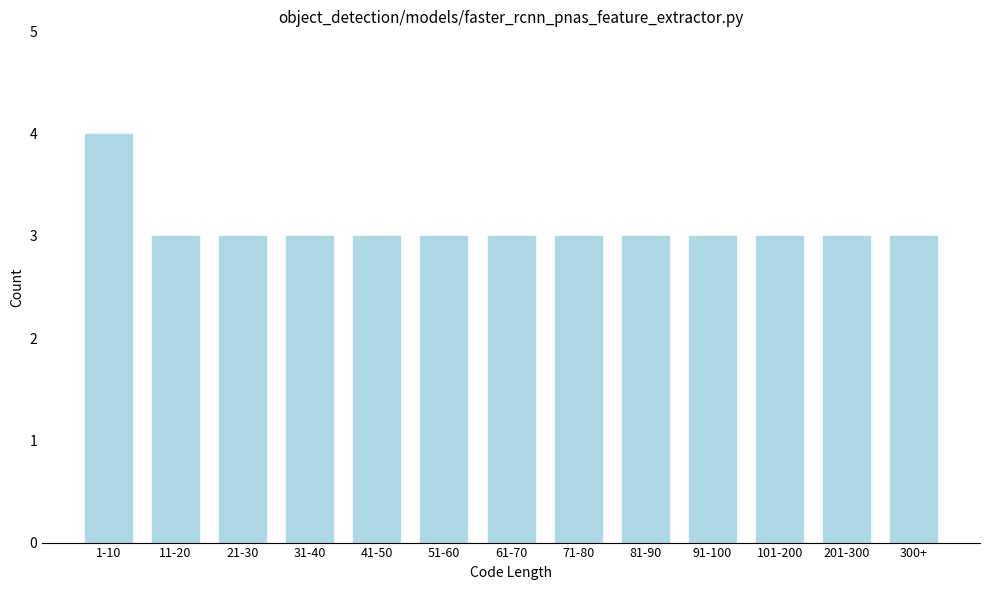

Reading left to right, extract all data points from this chart.

4	3	3	3	3	3	3	3	3	3	3	3	3